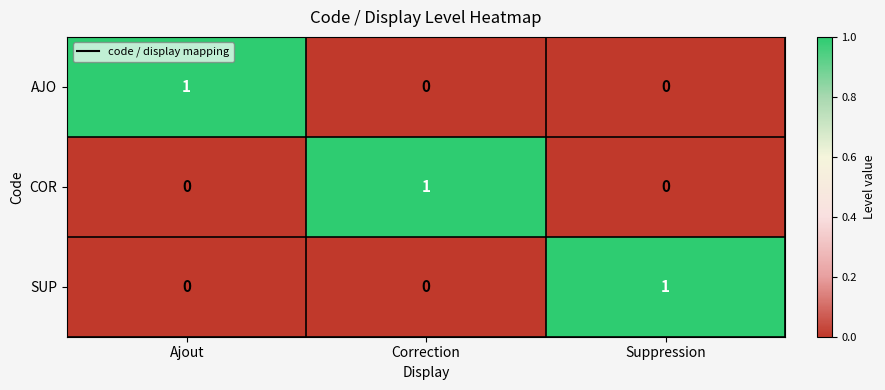

Is the value of AJO at Ajout greater than the value of SUP at Correction?

Yes